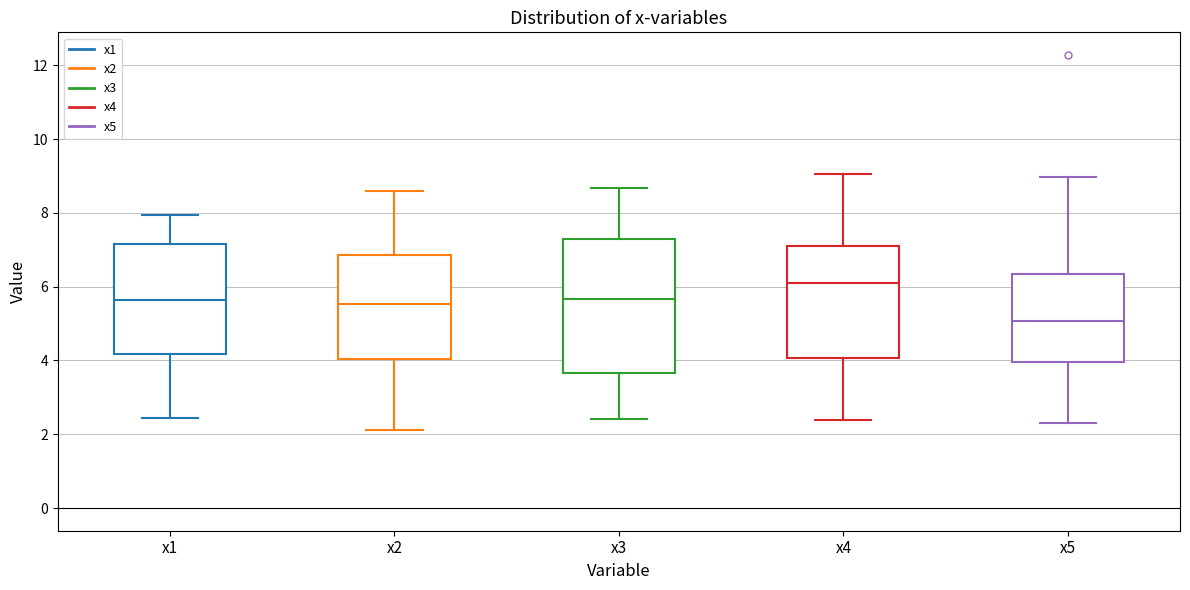

Reading left to right, transcribe this box plot: for each box, give where its median line is, the range the box spans, and where its two whiskers end, as read against the y-axis. The values are not printed on the chart, so give them approximately, as read against the axis.

x1: median 5.6, box 4.2 to 7.2, whiskers 2.4 to 8.0
x2: median 5.6, box 4.0 to 6.8, whiskers 2.2 to 8.6
x3: median 5.6, box 3.6 to 7.2, whiskers 2.4 to 8.6
x4: median 6.2, box 4.0 to 7.0, whiskers 2.4 to 9.0
x5: median 5.0, box 4.0 to 6.4, whiskers 2.2 to 9.0